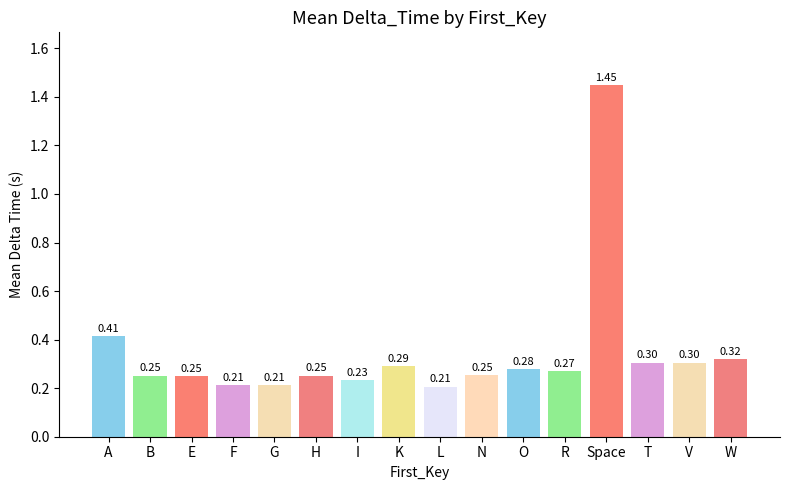

Which has a higher value, L or Space?

Space